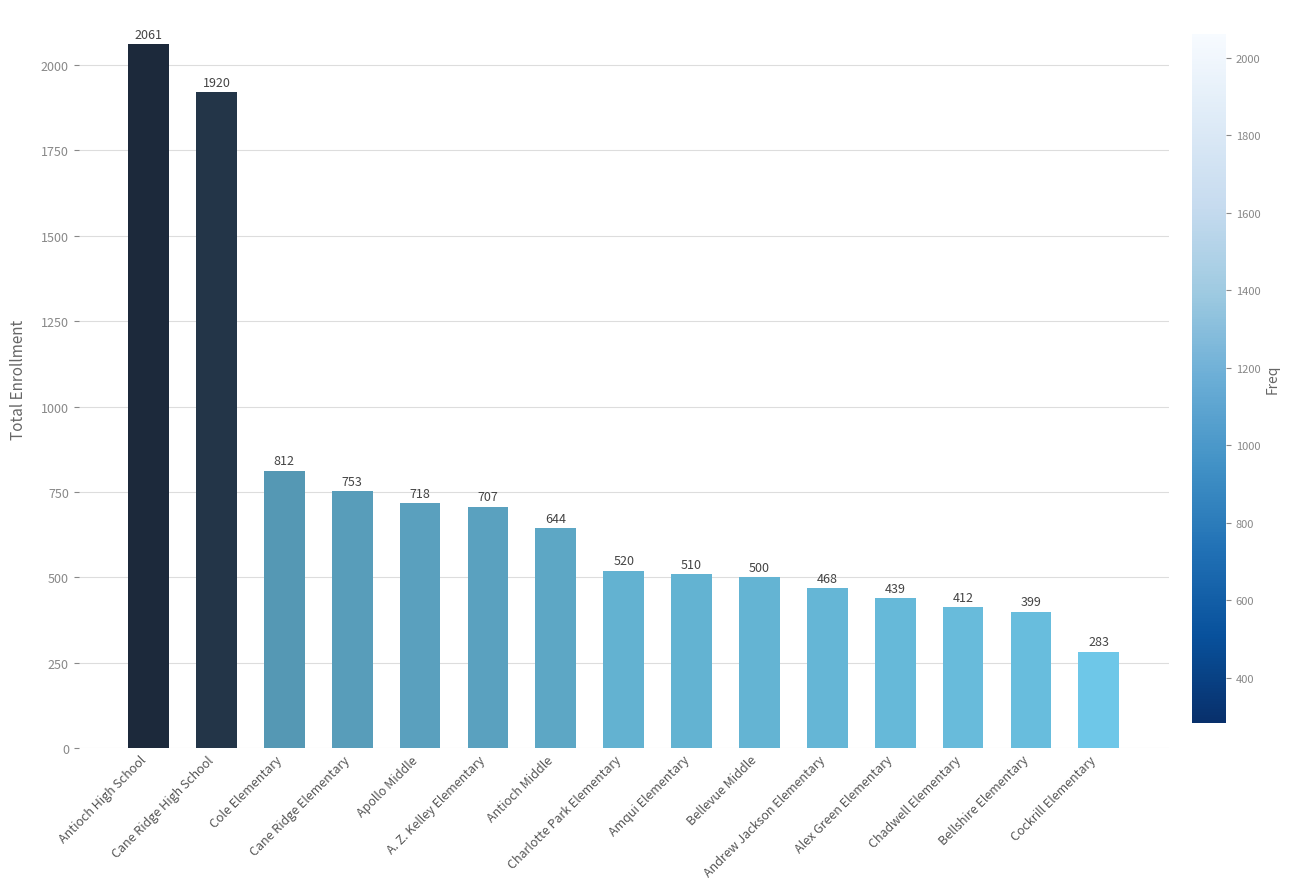

Are the bars horizontal?

No